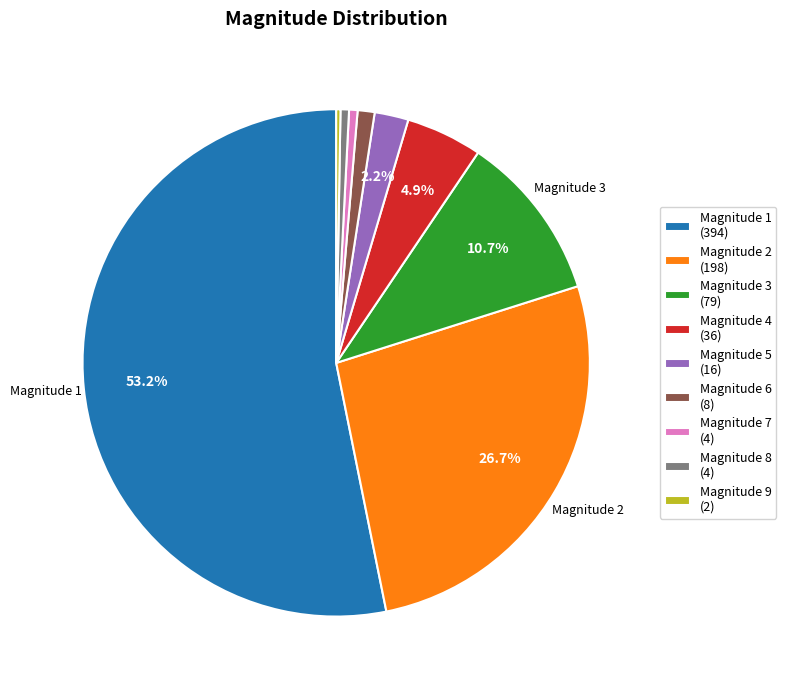

Which slice is the largest?

Magnitude 1 (394)